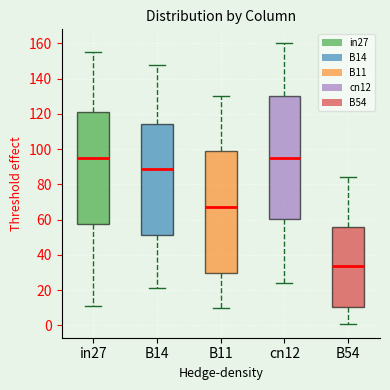

Reading left to right, transcribe this box plot: for each box, give where its median line is, the range the box spans, and where its two whiskers end, as read against the y-axis. The values are not printed on the chart, so give them approximately, as read against the axis.

in27: median 96, box 58 to 122, whiskers 12 to 156
B14: median 90, box 52 to 114, whiskers 22 to 148
B11: median 68, box 30 to 100, whiskers 10 to 130
cn12: median 96, box 60 to 130, whiskers 24 to 160
B54: median 34, box 10 to 56, whiskers 2 to 84